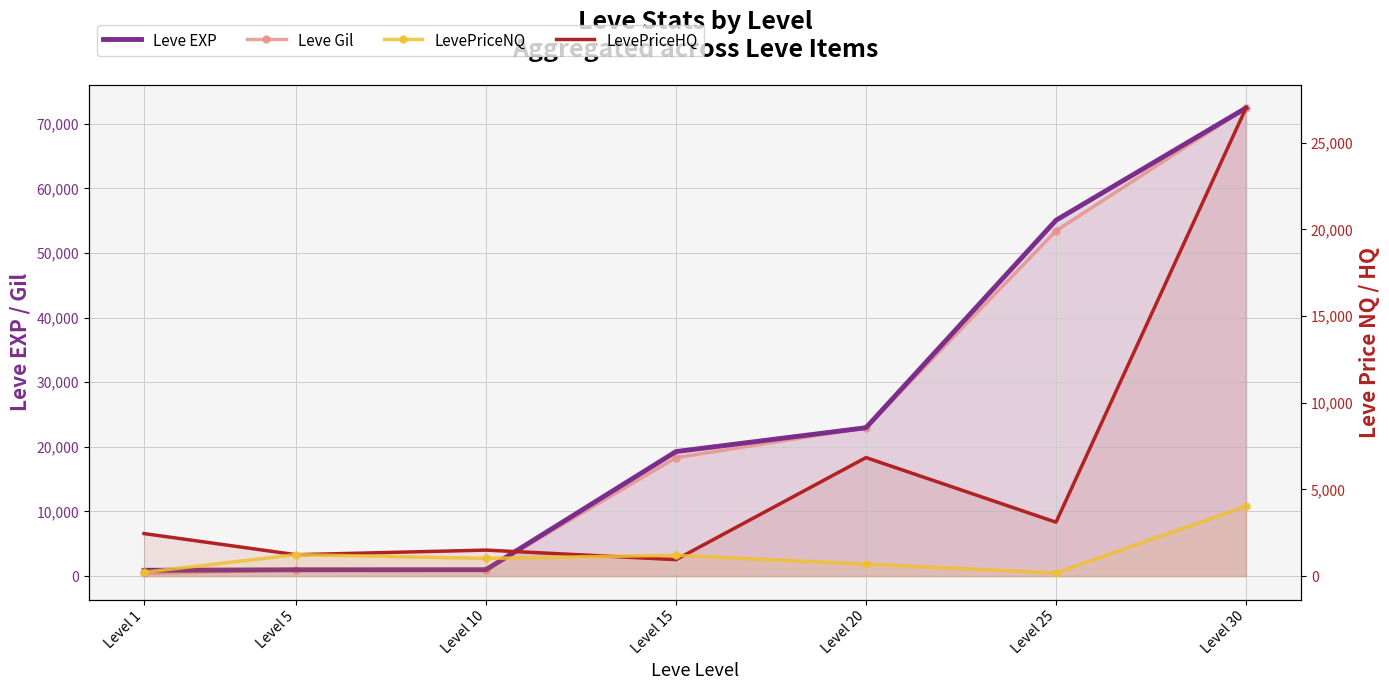

Reading left to right, transcribe all the data shown in this chart.

Leve EXP: 900.0	980.0	990.0	19270.0	22960.0	55060.0	72430.0
Leve Gil: 420.0	980.0	990.0	18330.0	22960.0	53430.0	72430.0
LevePriceNQ: 221.6	1237.5	1023.0	1200.0	693.4	184.6	4035.0
LevePriceHQ: 2454.7	1234.3	1500.0	949.5	6836.4	3109.5	27000.0